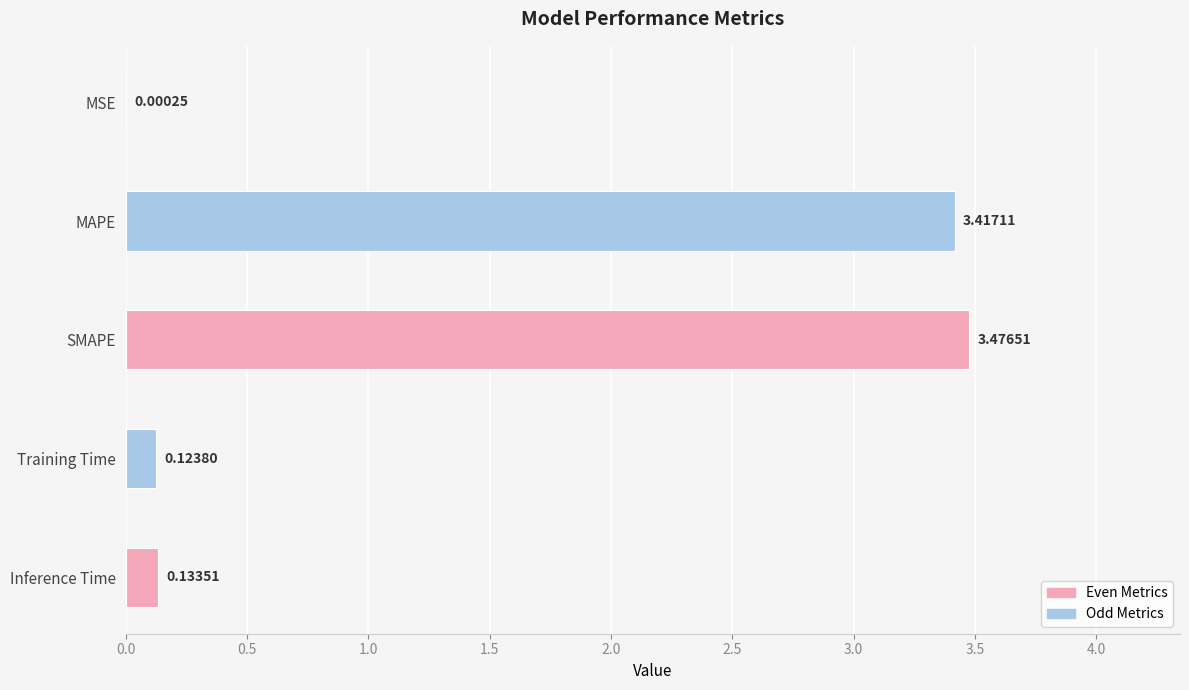

What is the sum of all values?

7.2